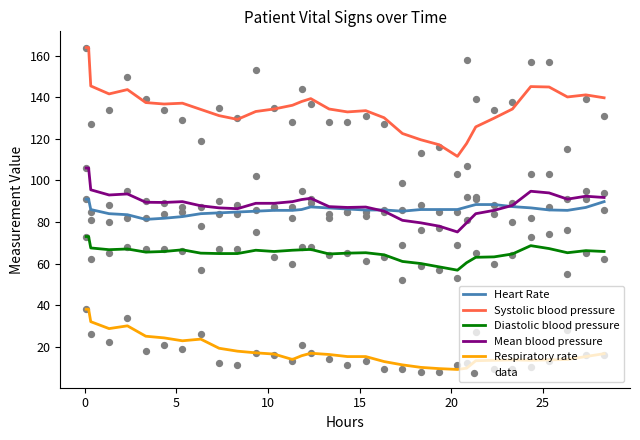

True or false: Systolic blood pressure and Diastolic blood pressure intersect in this chart.

False